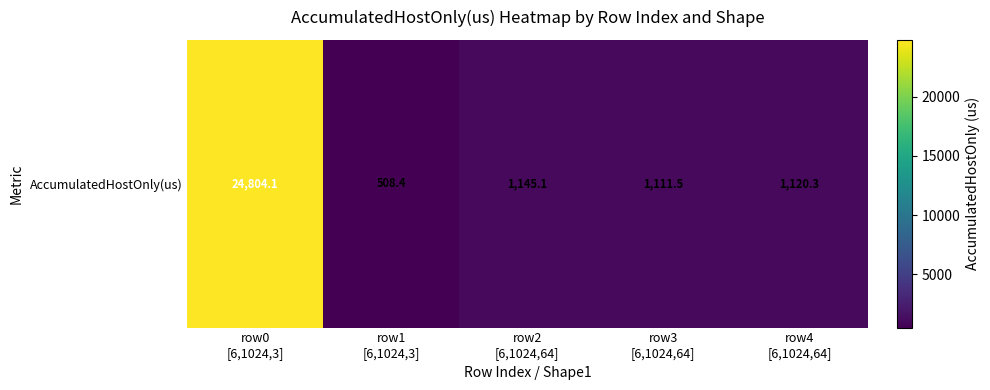

What is the sum of all values?

28689.4